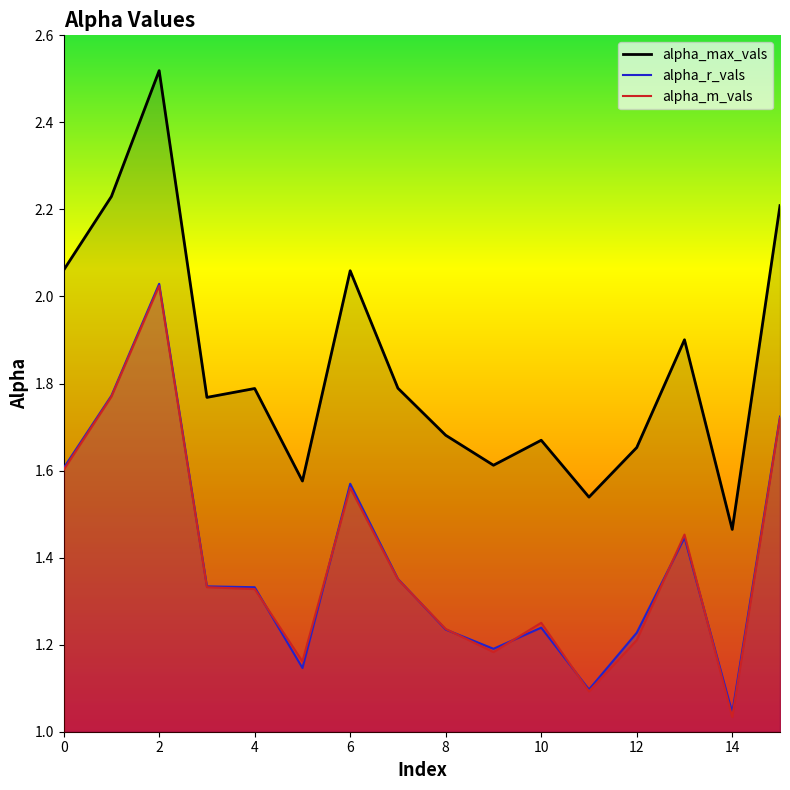

The value of alpha_max_vals at 5 is 1.6. True or false?

True